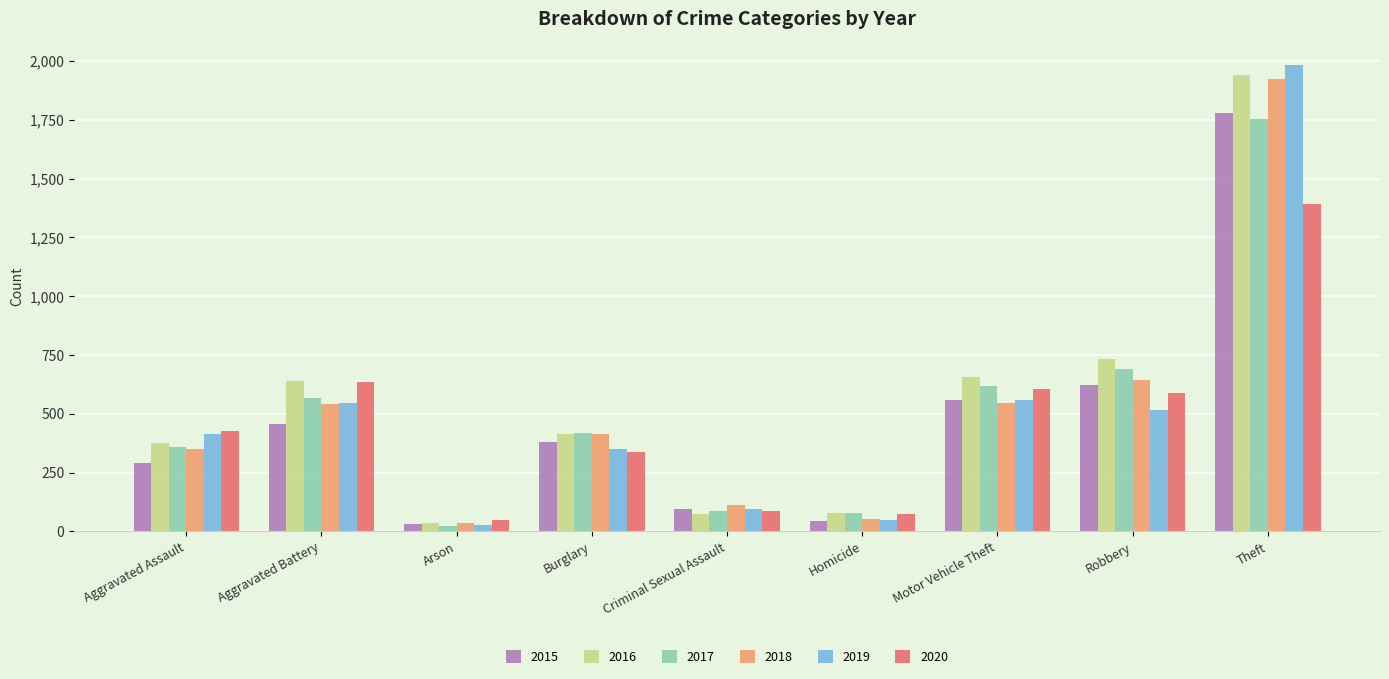

What position from the left is Aggravated Assault?

1